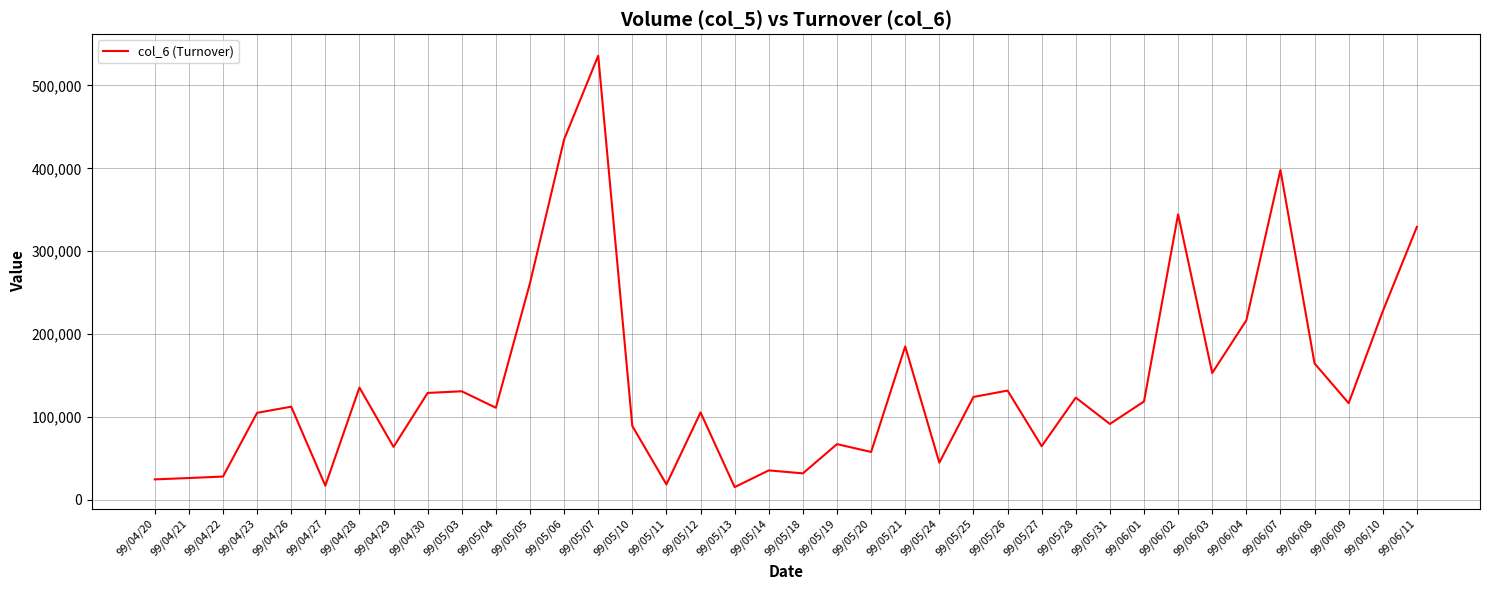

What is the difference between the maximum and minimum values?

520390